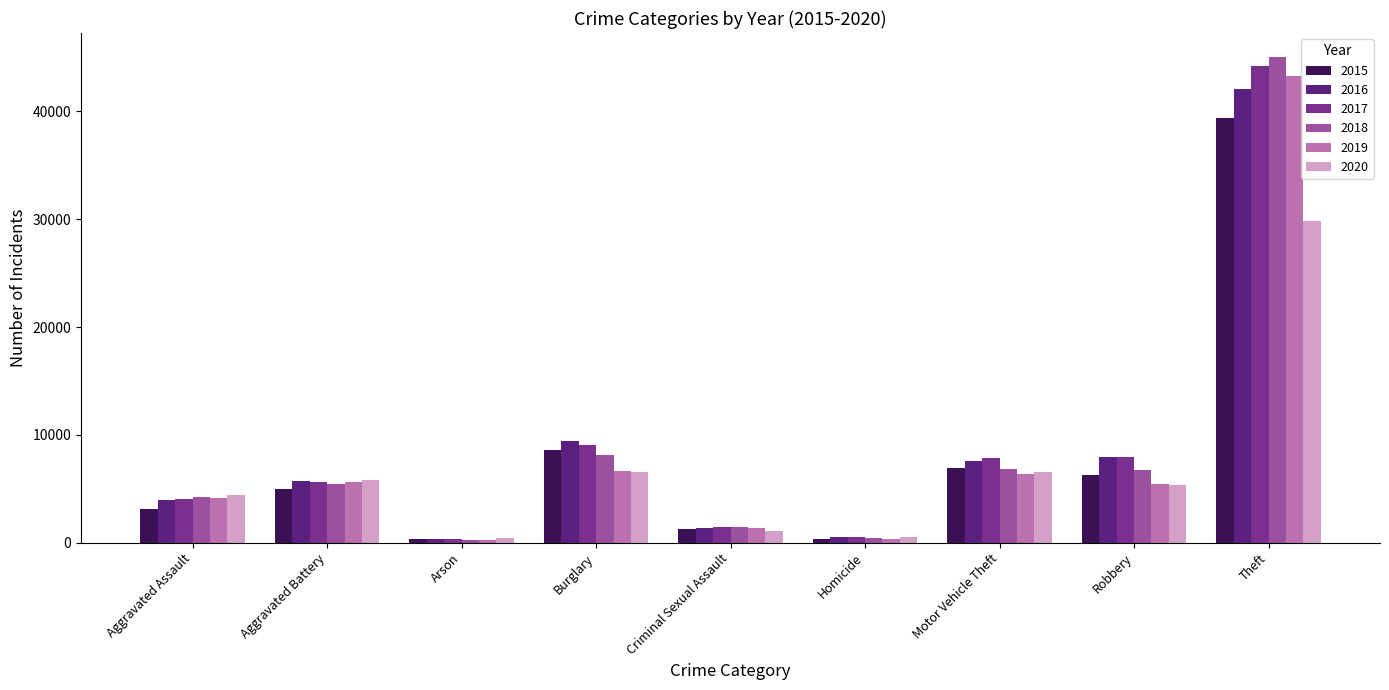

Rank the series at Burglary from highest to lowest value.

2016, 2017, 2015, 2018, 2019, 2020